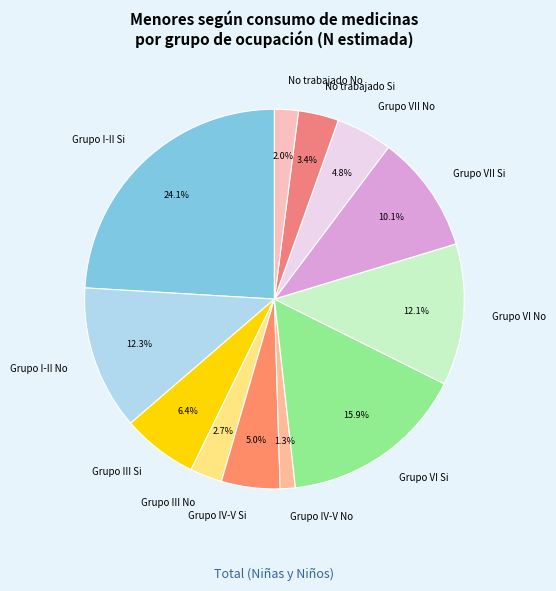

Is it true that Grupo I-II No is 26% of the pie?

False